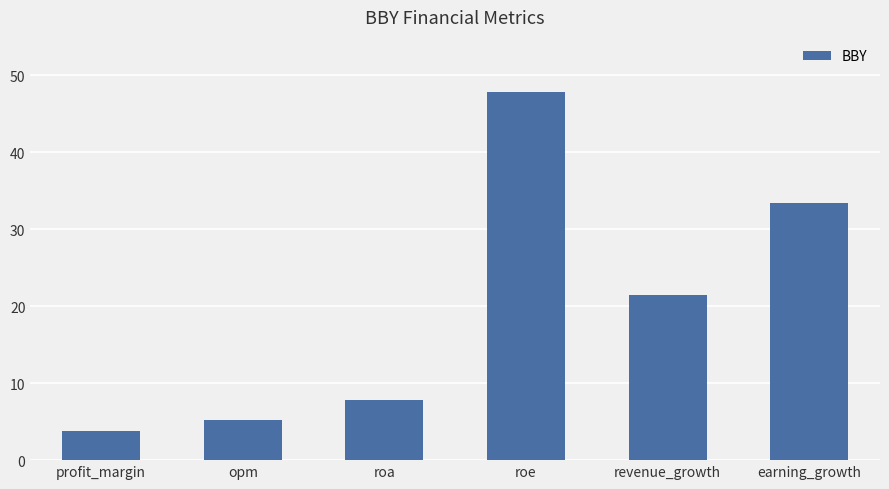

What is the difference between the values at opm and earning_growth?

28.1